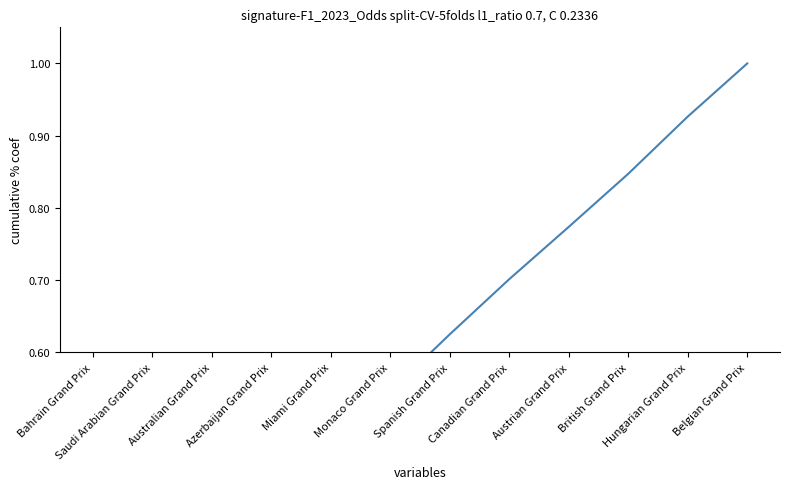

What position from the left is Bahrain Grand Prix?

1